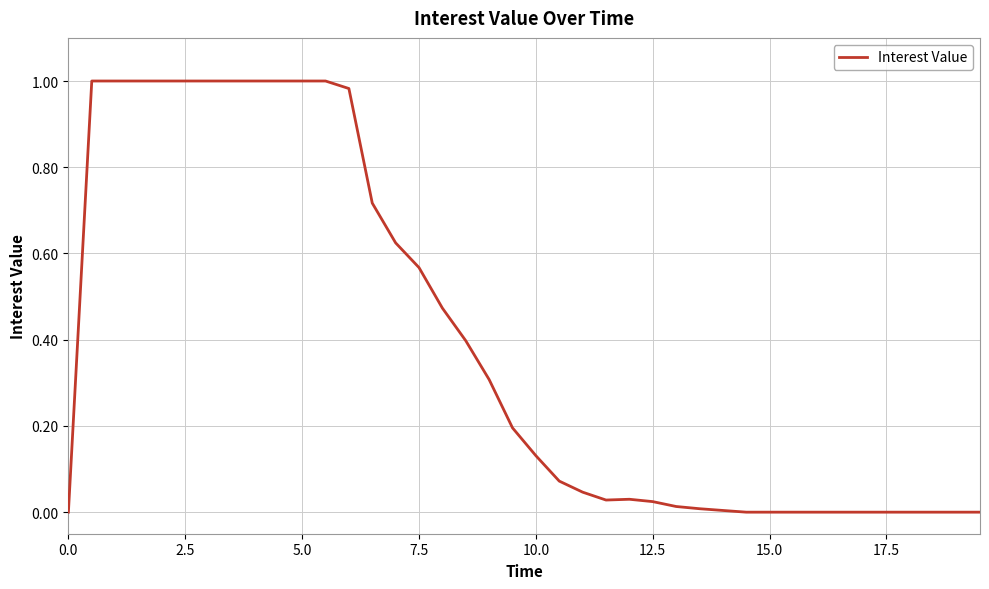

Is it true that the value at 7.5 is 0.2?

False